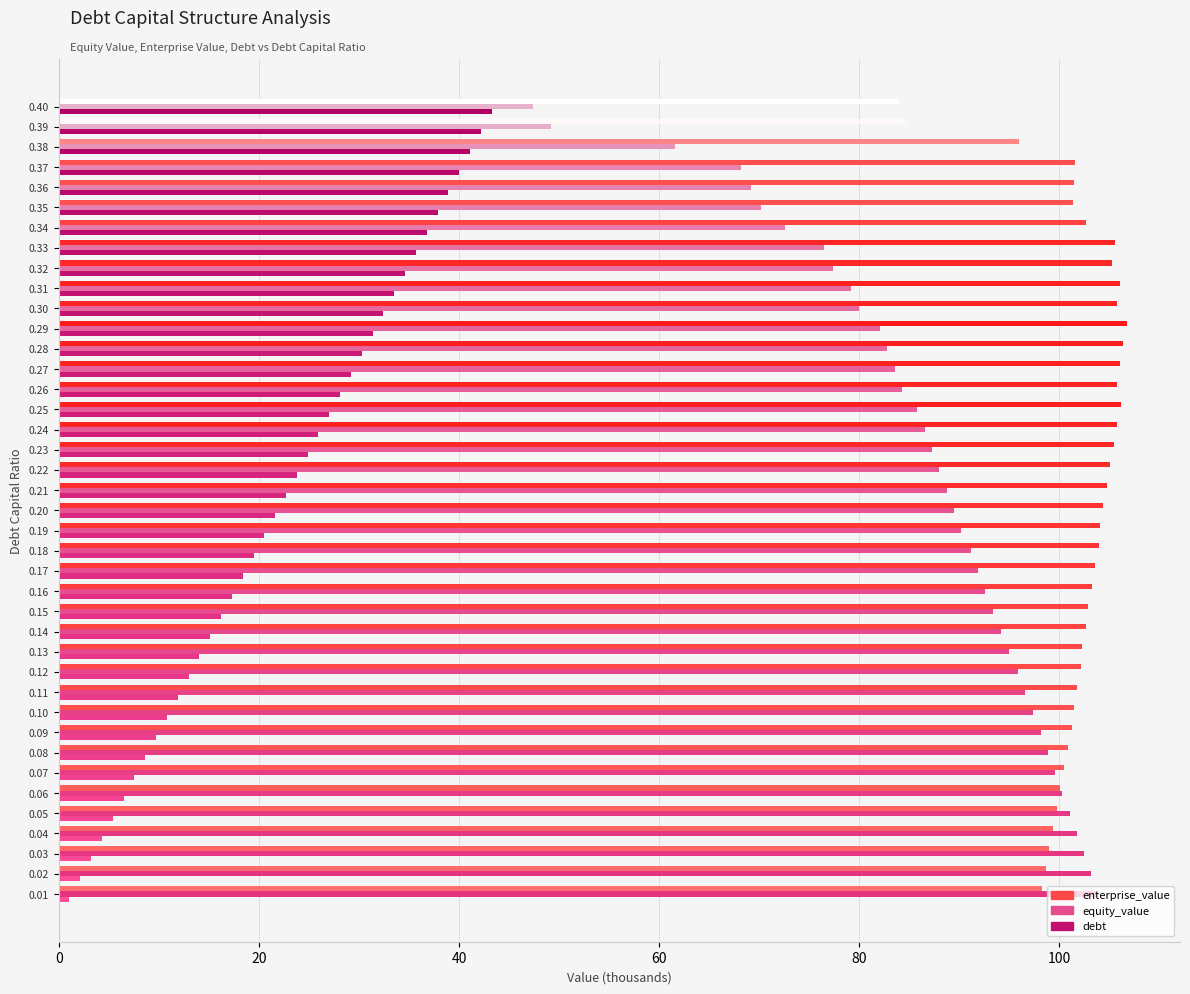

What is the minimum value for equity_value?

47.4